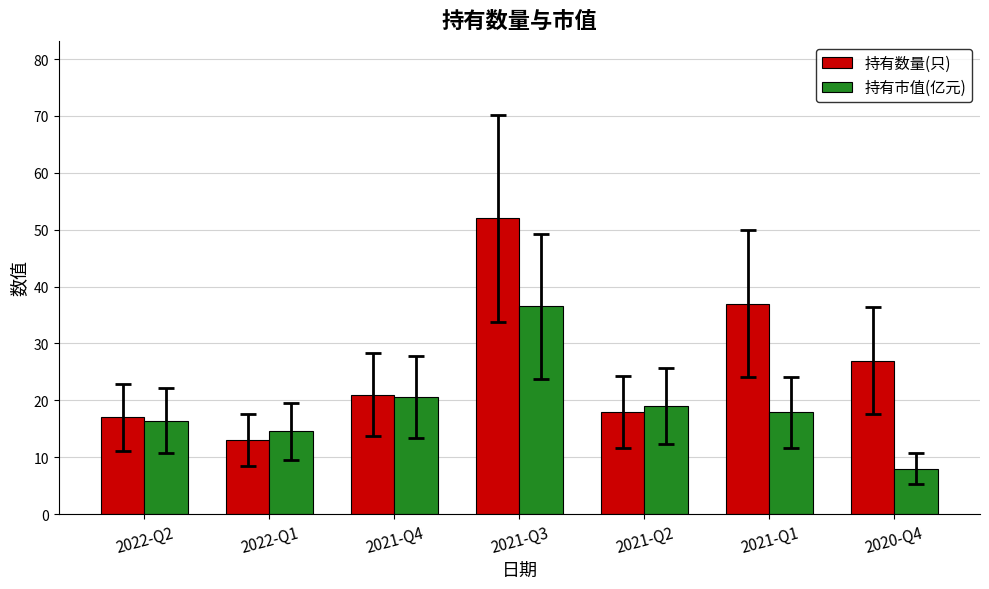

Reading left to right, what are all the values shown in this chart?

持有数量(只): 2022-Q2=17.0	2022-Q1=13.0	2021-Q4=21.0	2021-Q3=52.0	2021-Q2=18.0	2021-Q1=37.0	2020-Q4=27.0
持有市值(亿元): 2022-Q2=16.4	2022-Q1=14.5	2021-Q4=20.6	2021-Q3=36.5	2021-Q2=19.0	2021-Q1=17.9	2020-Q4=8.0